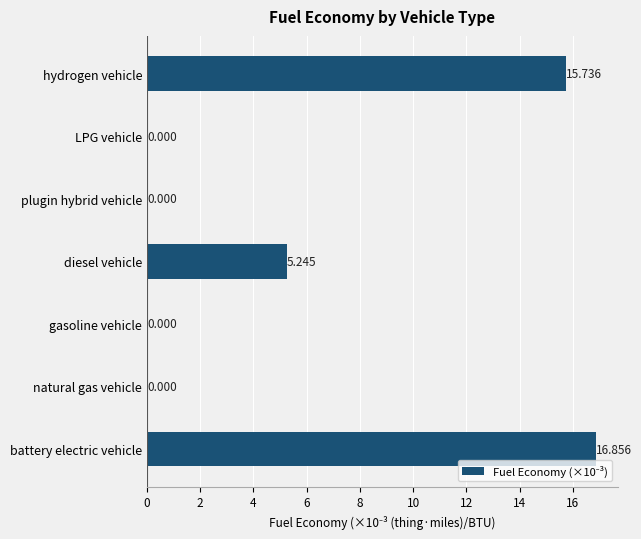

How many data points are above 0?

3